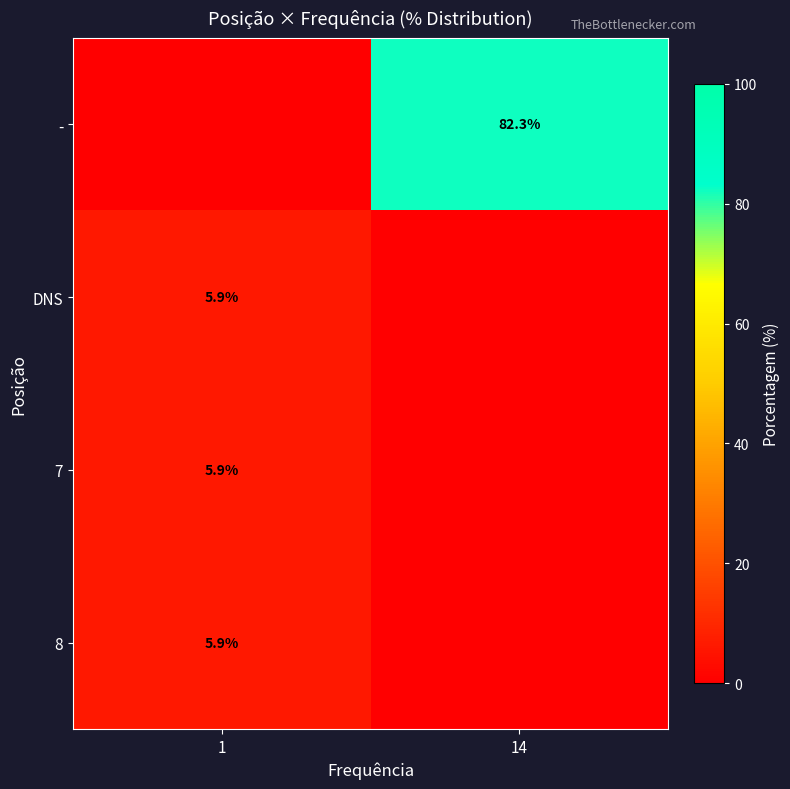

At which category is the sum across all series the highest?

14